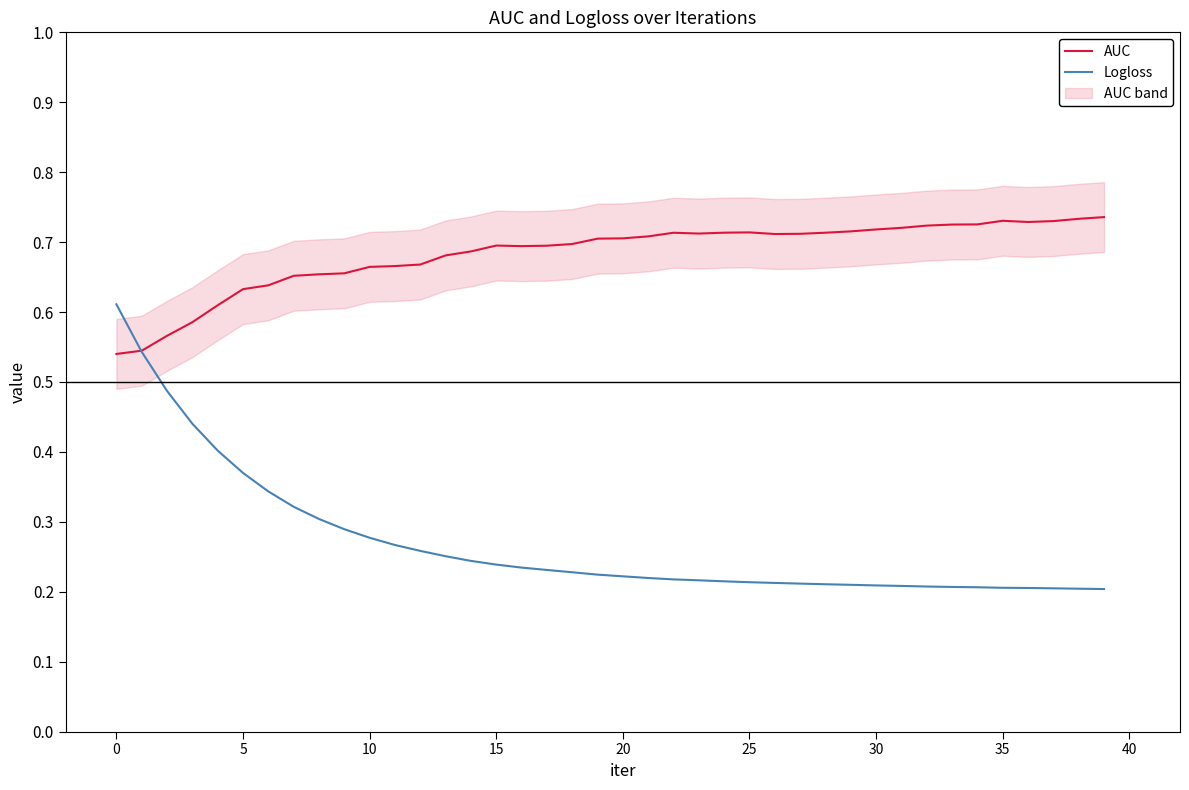

What is the difference between the highest and lowest values at 16?

0.5